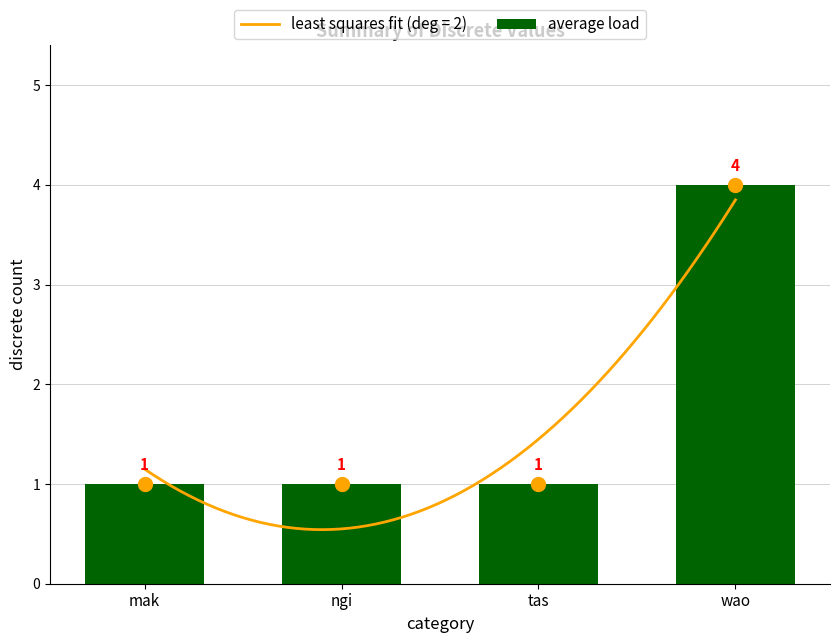

What is the sum of the values at ngi and mak?

2